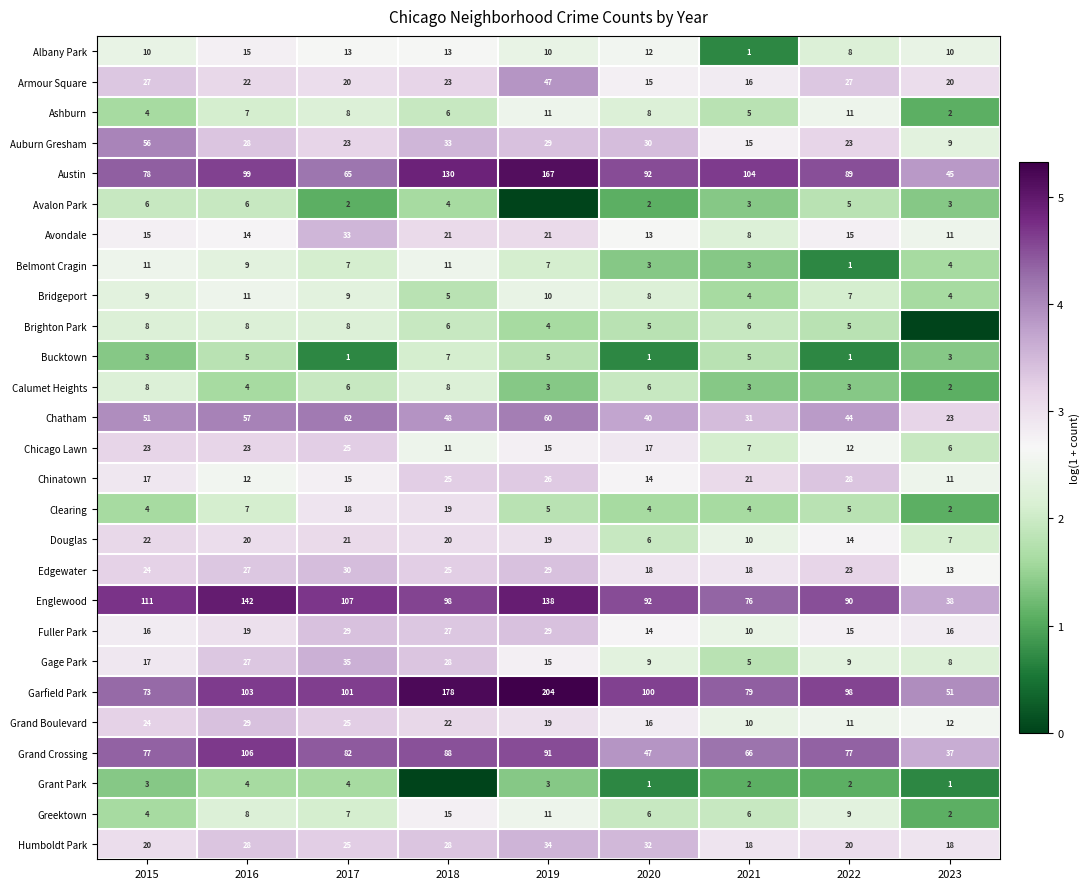

At how many categories does at least one series exceed 3?

9